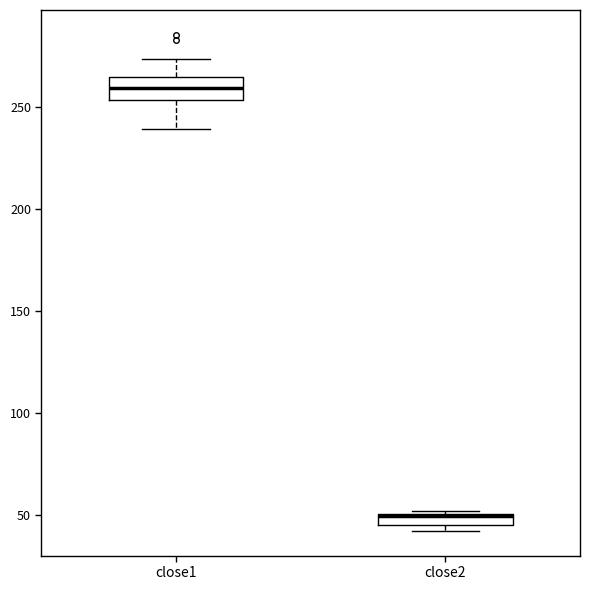

Which box has the lowest median line?

close2